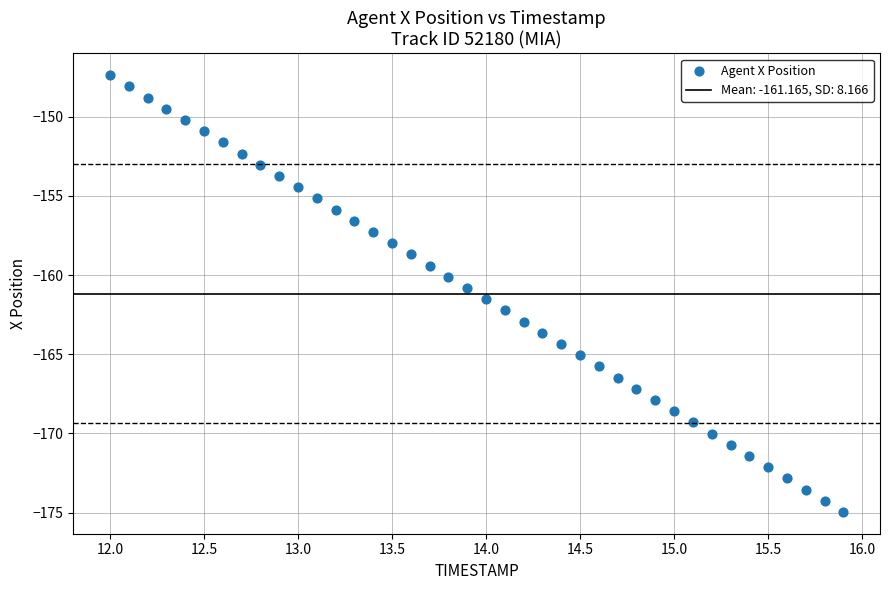

What is the range of X values (max minus min)?

3.9